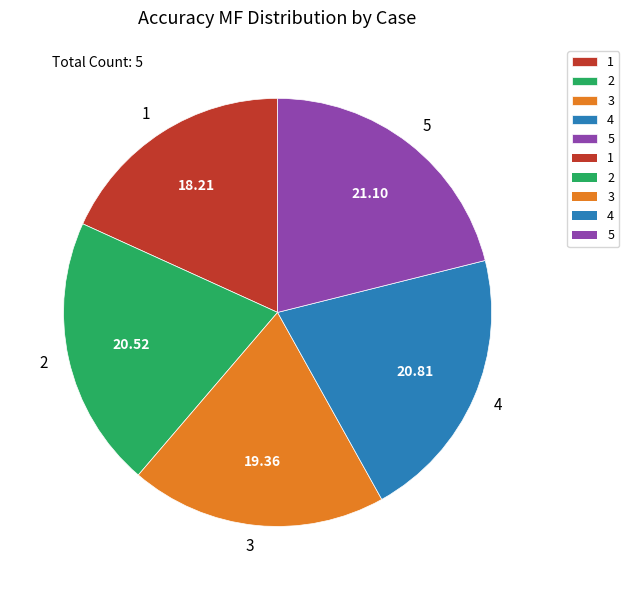

Combined, do 1 and 2 account for over 50%?

No